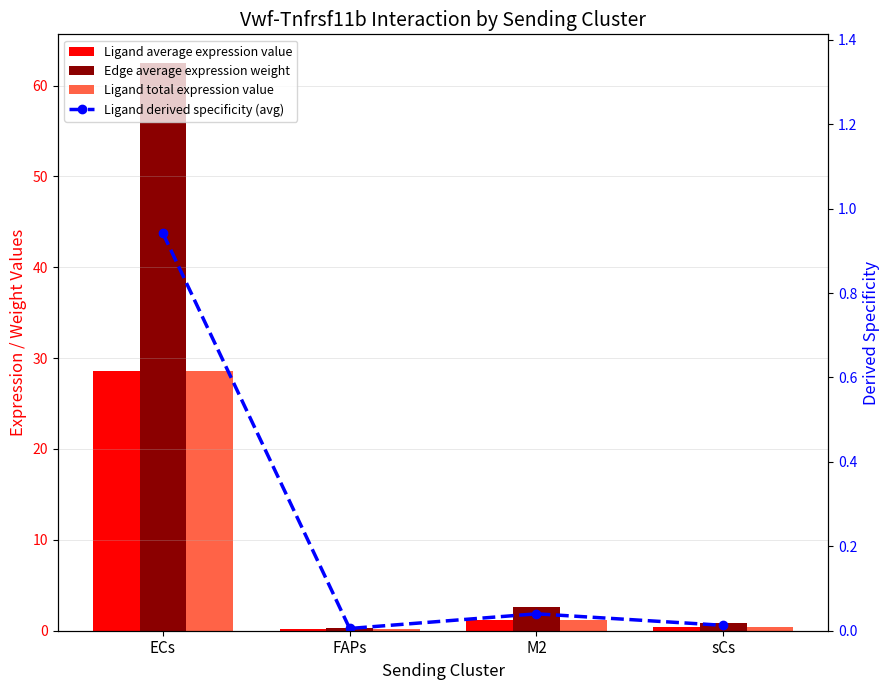

Rank the series by their maximum value, from lowest to highest.

Ligand derived specificity (avg), Ligand average expression value, Ligand total expression value, Edge average expression weight